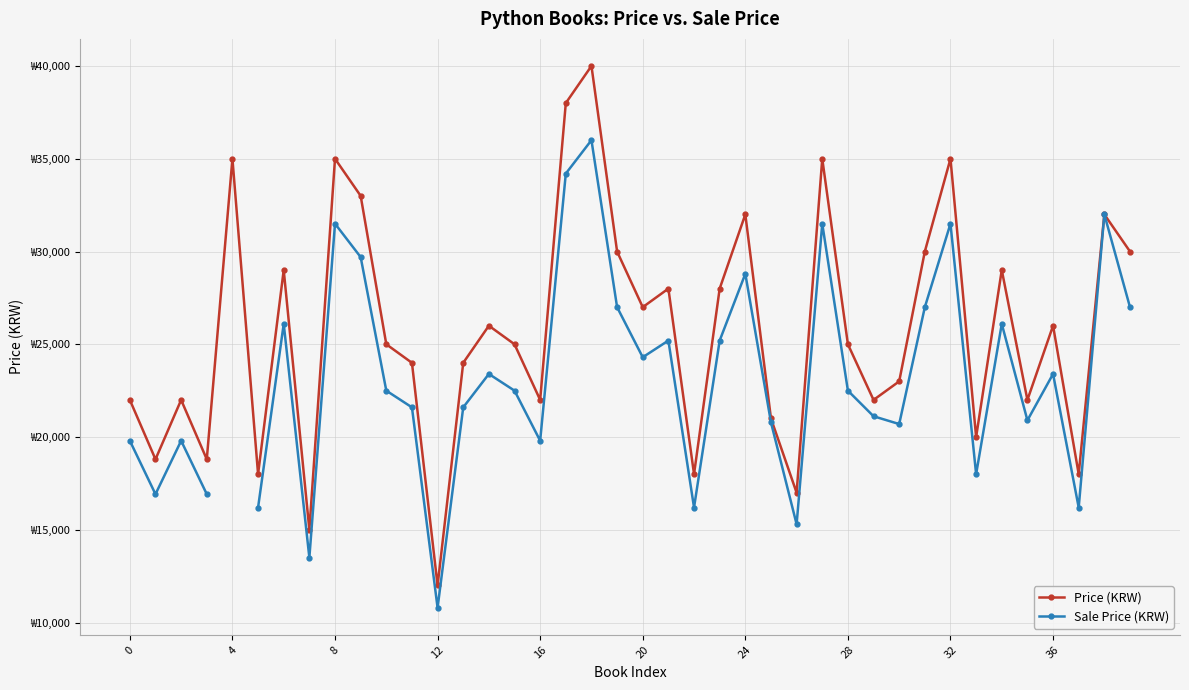

Rank the series at 18 from highest to lowest value.

Price (KRW), Sale Price (KRW)